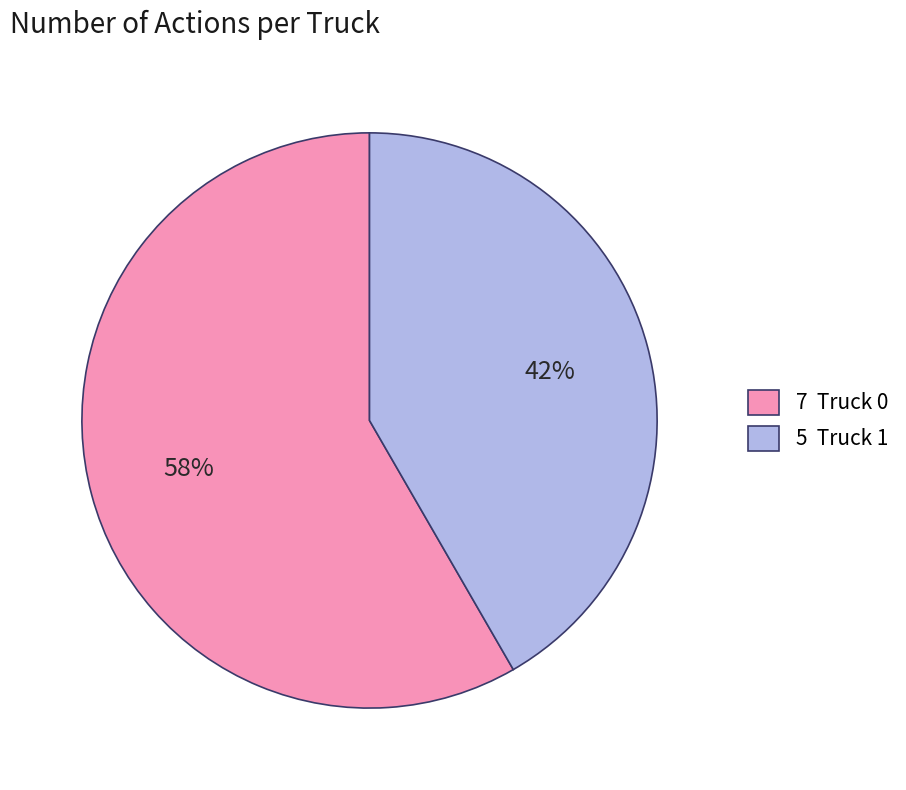

To the nearest percent, what is the average slice percentage?

50%